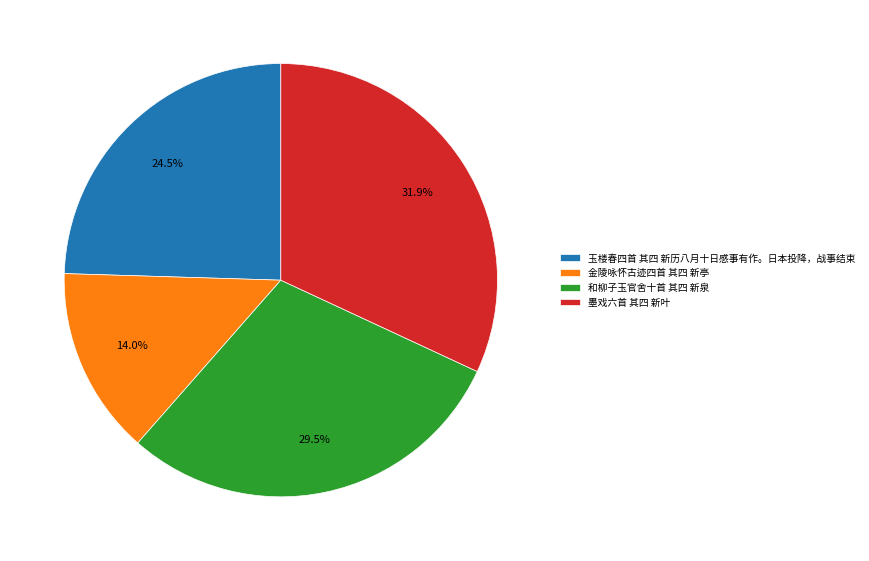

Which has a higher value, 金陵咏怀古迹四首 其四 新亭 or 和柳子玉官舍十首 其四 新泉?

和柳子玉官舍十首 其四 新泉